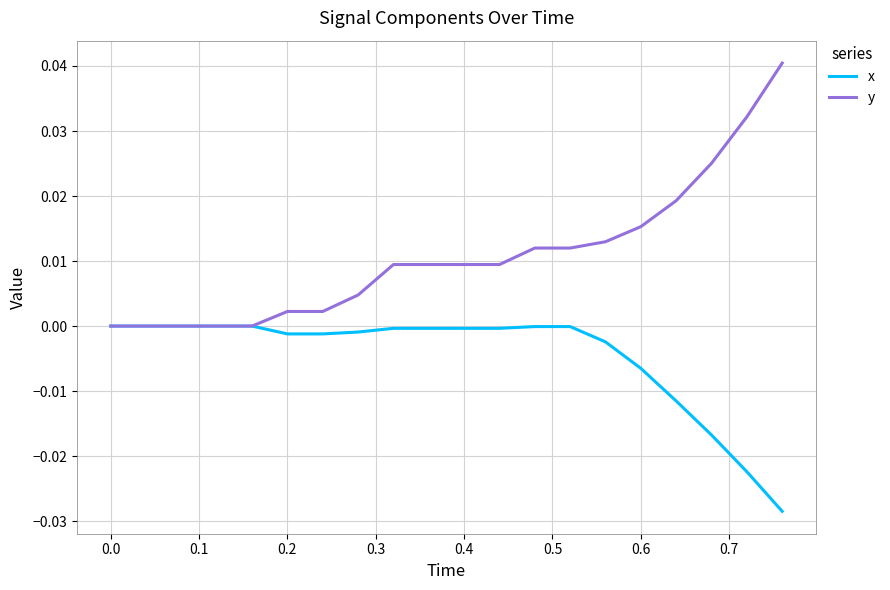

List the series in order of their overall mean, highest first.

y, x